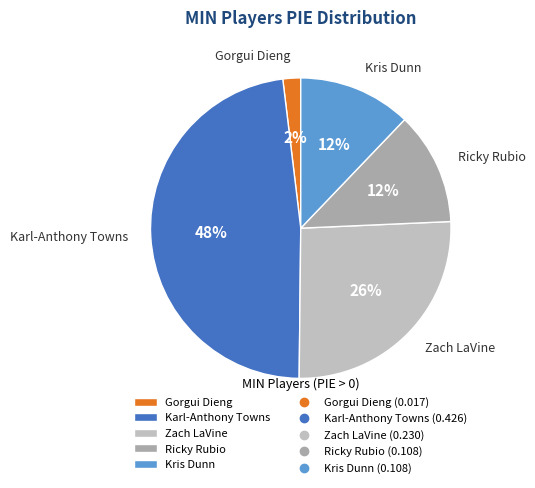

Does Zach LaVine represent more than half of the total?

No